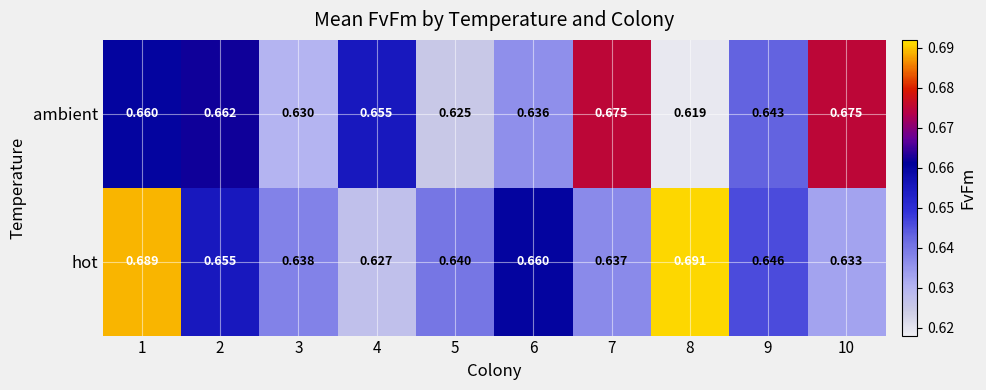

Rank the series by their maximum value, from highest to lowest.

hot, ambient